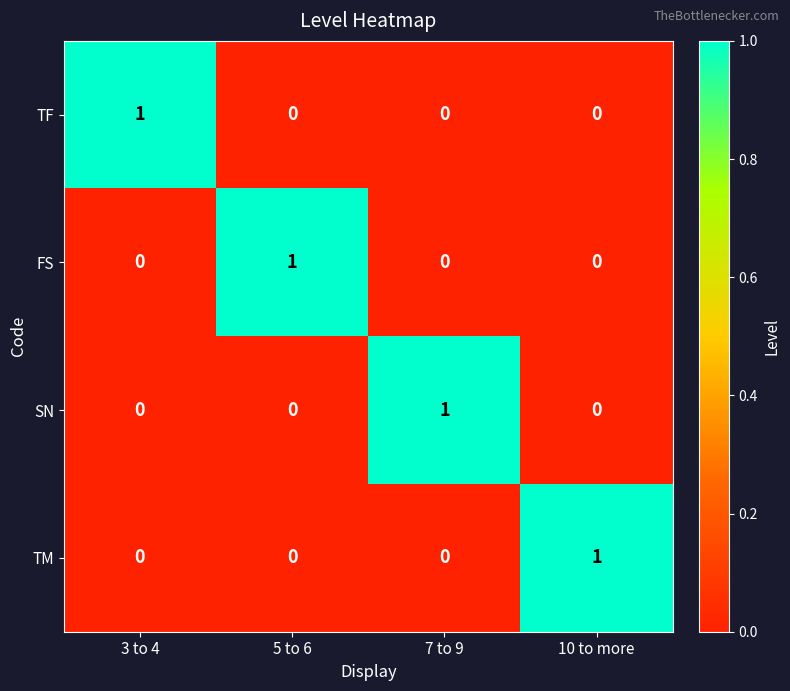

Is it true that FS equals 0 at 3 to 4?

True